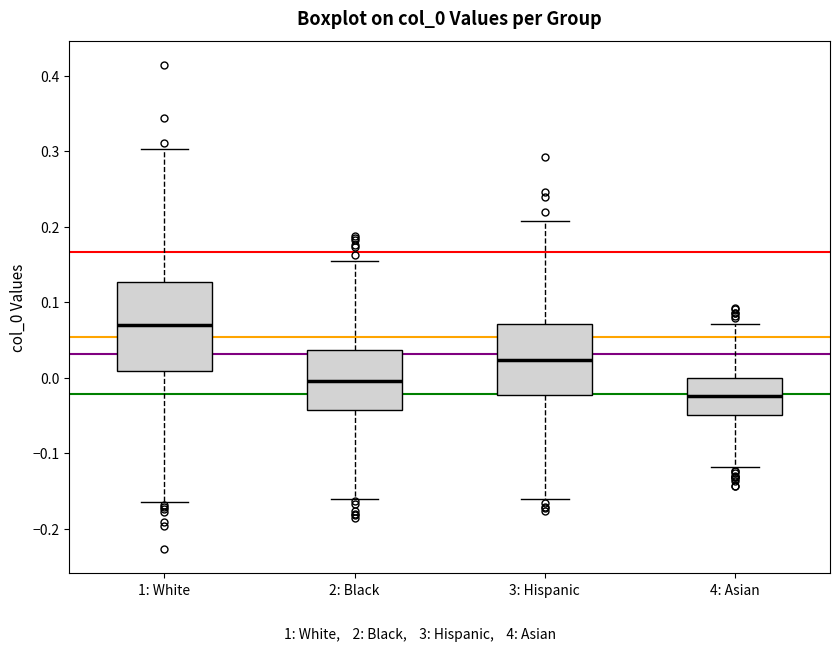

Where does the lower whisker of the box for 1: White end on the y-axis? The values are not printed on the chart, so give them approximately, as read against the axis.

-0.17